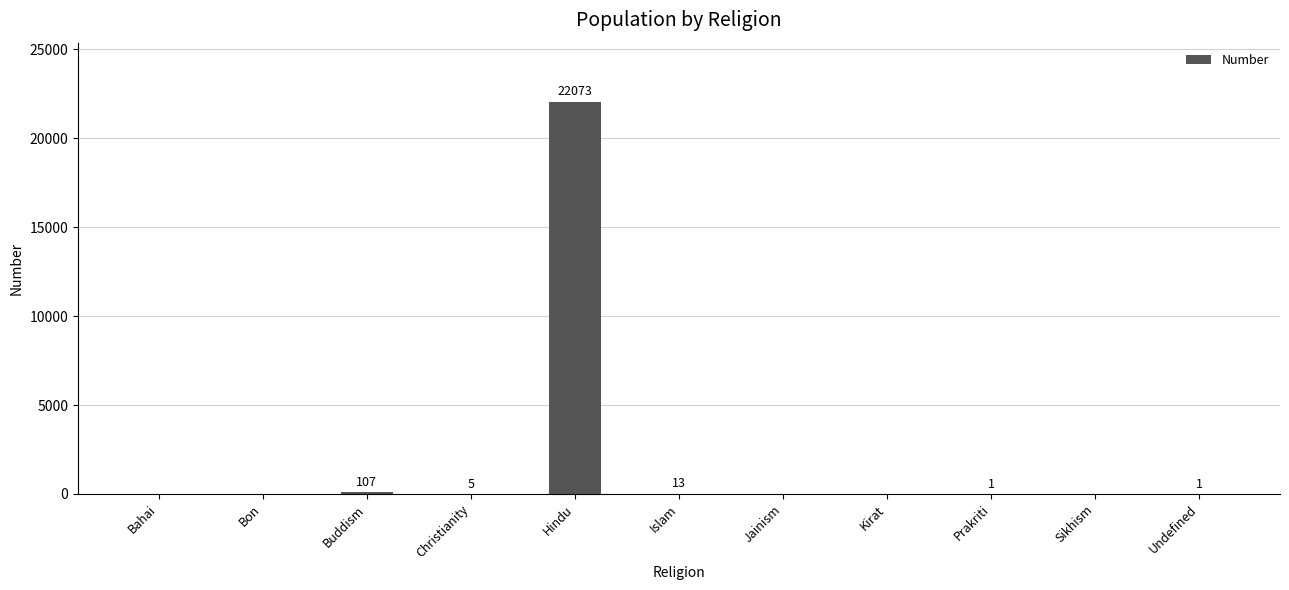

Where does the data first go above 1?

Buddism